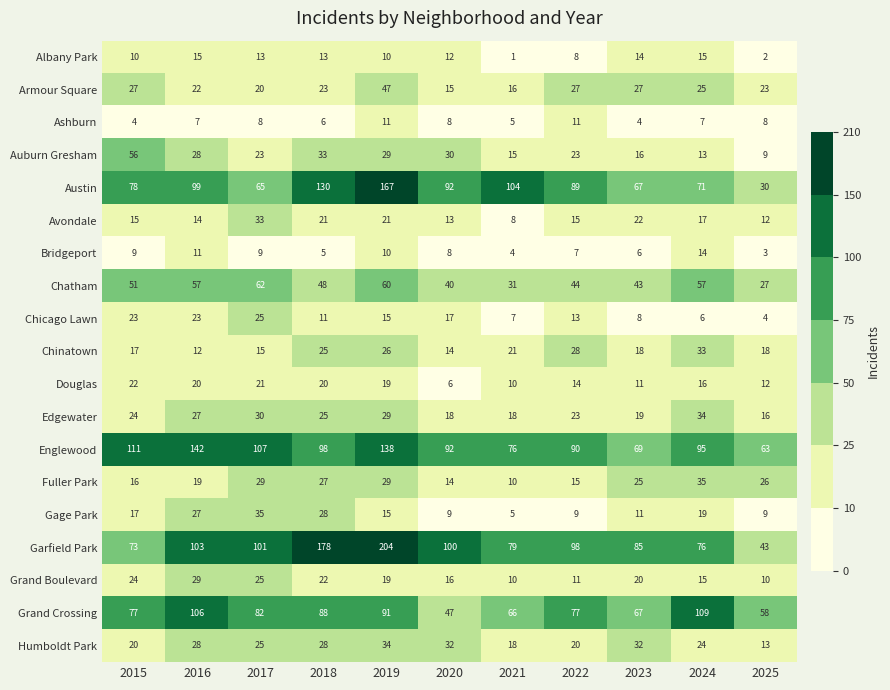

Which category has the highest value across all series?

2019